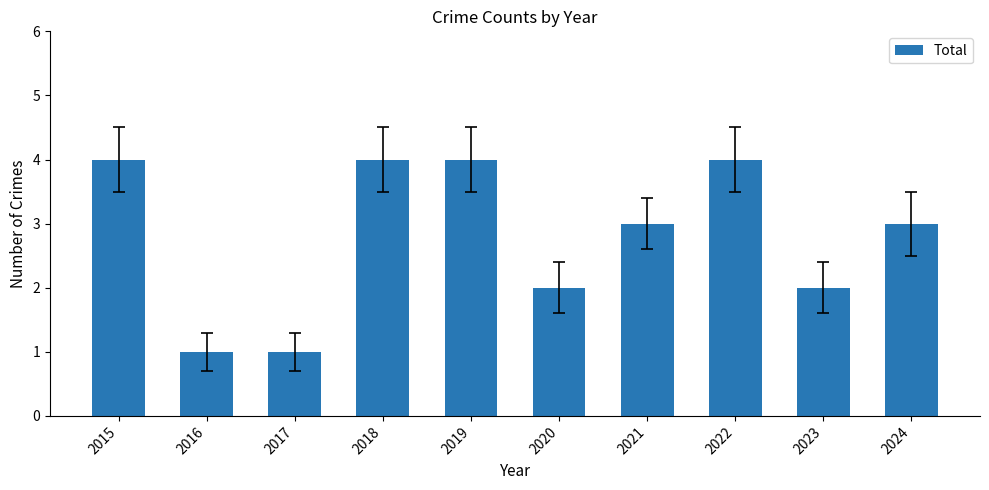

What is the greatest value displayed?

4